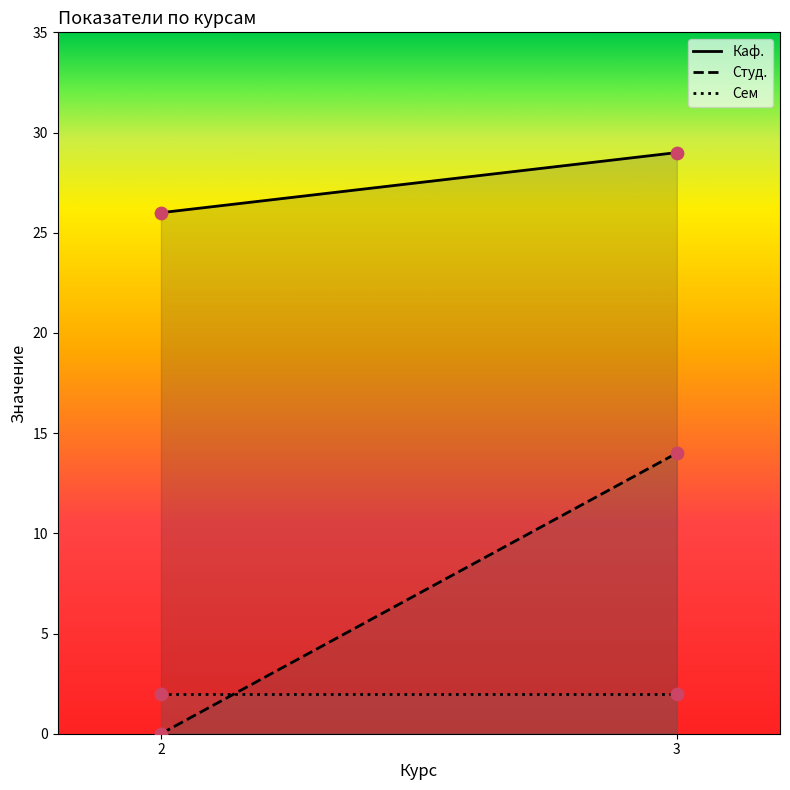

Which series contains the highest Y value?

Каф.